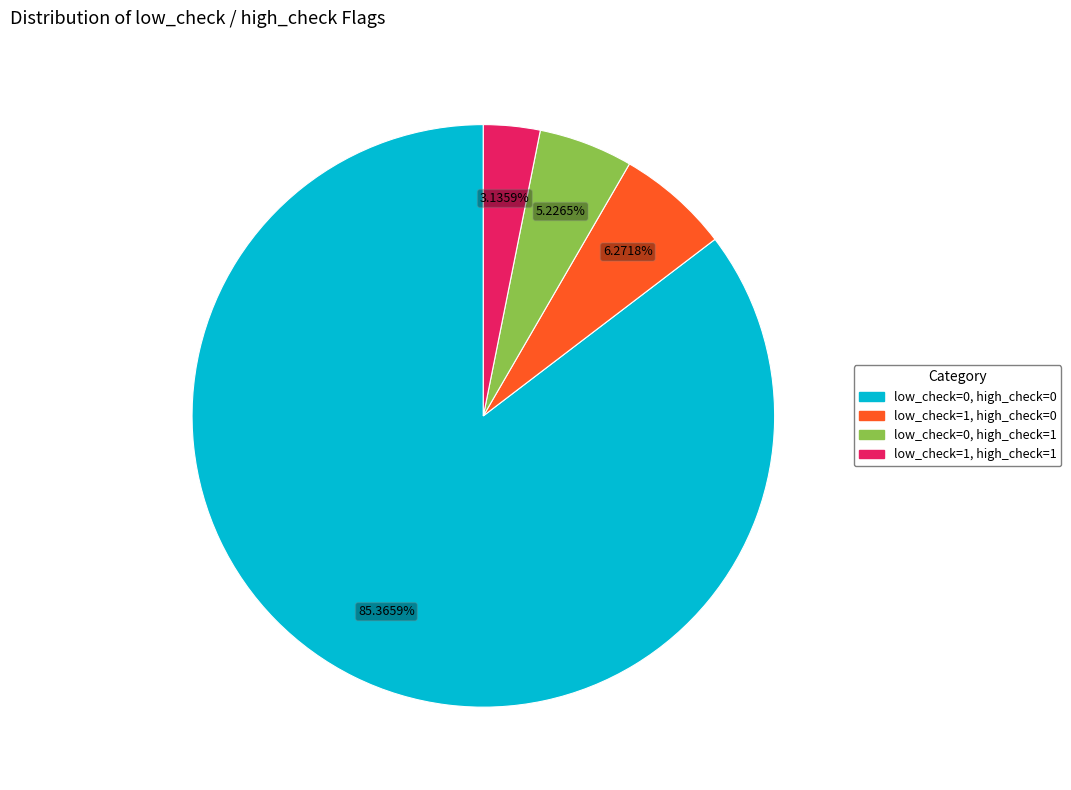

Which slice is the smallest?

low_check=1, high_check=1